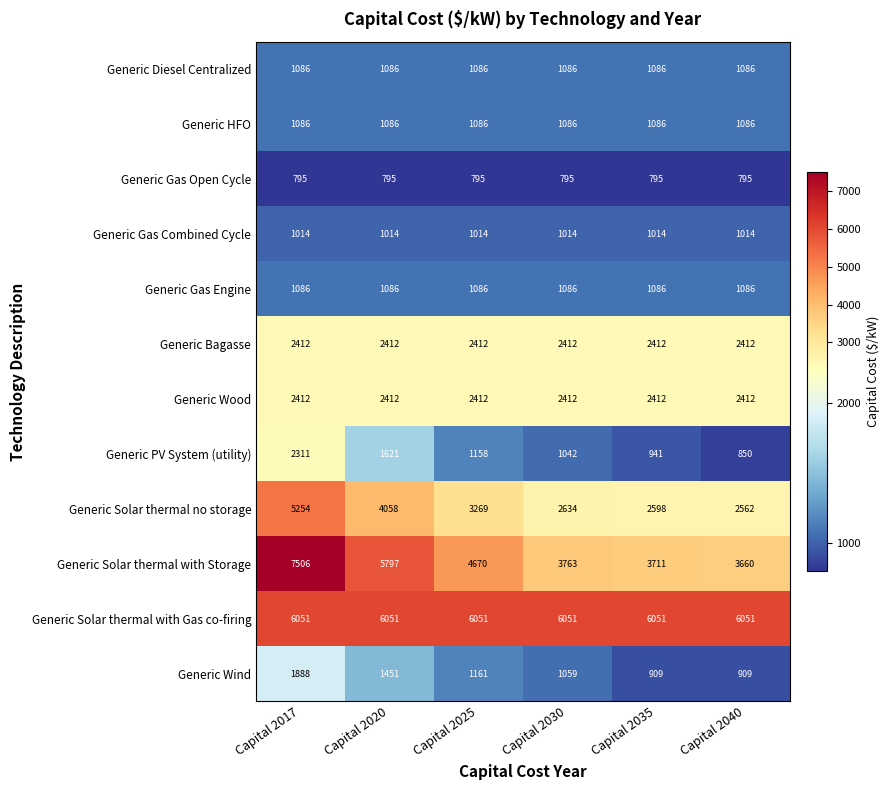

What is the spread (max minus min) of values at Capital 2035?

5256